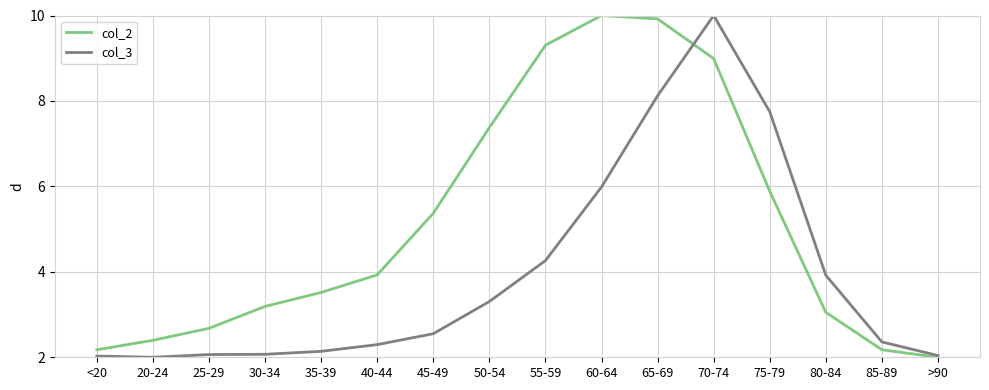

Rank the series at 20-24 from highest to lowest value.

col_2, col_3